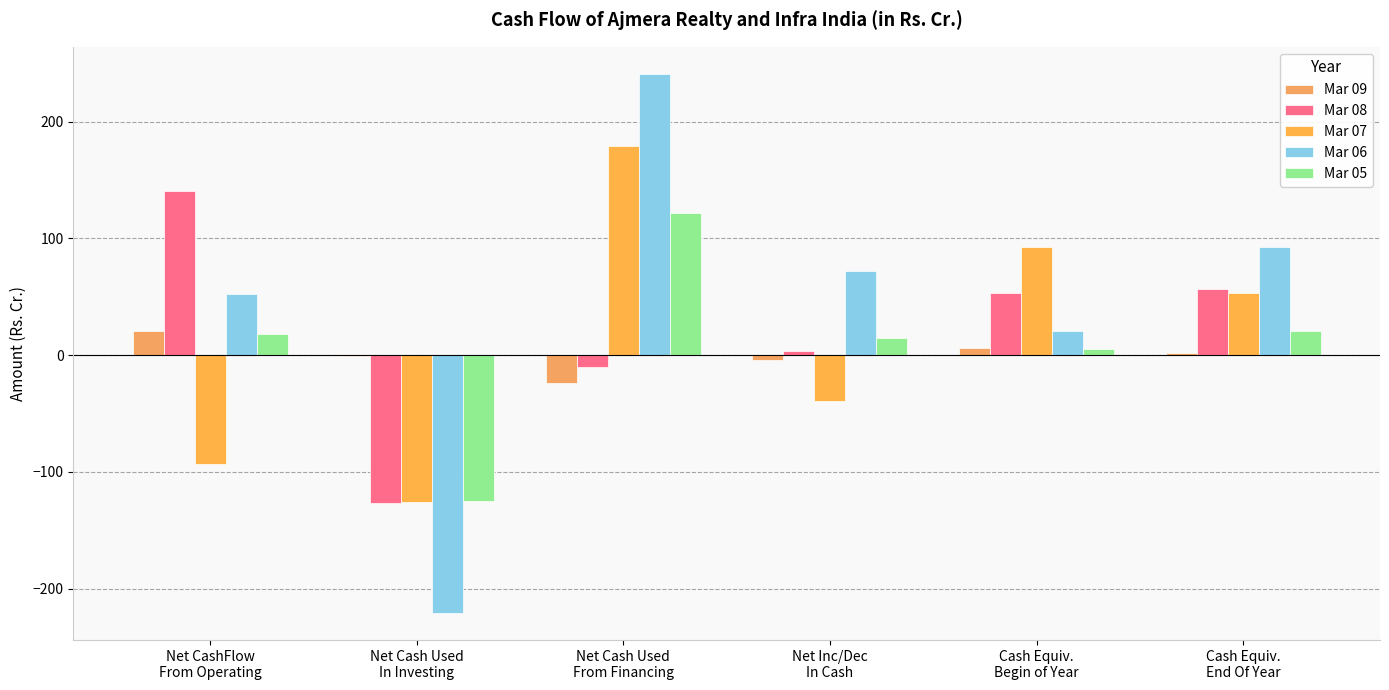

Between Net CashFlow
From Operating and Net Inc/Dec
In Cash, which series saw the biggest shift?

Mar 08